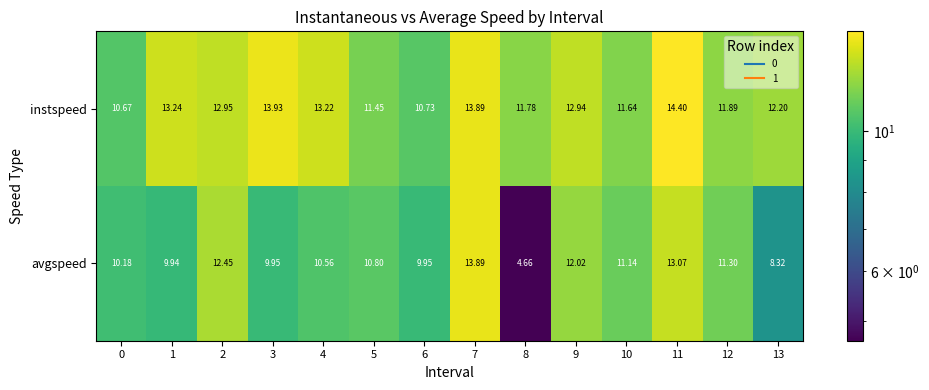

Which series has the largest range (max minus min)?

avgspeed